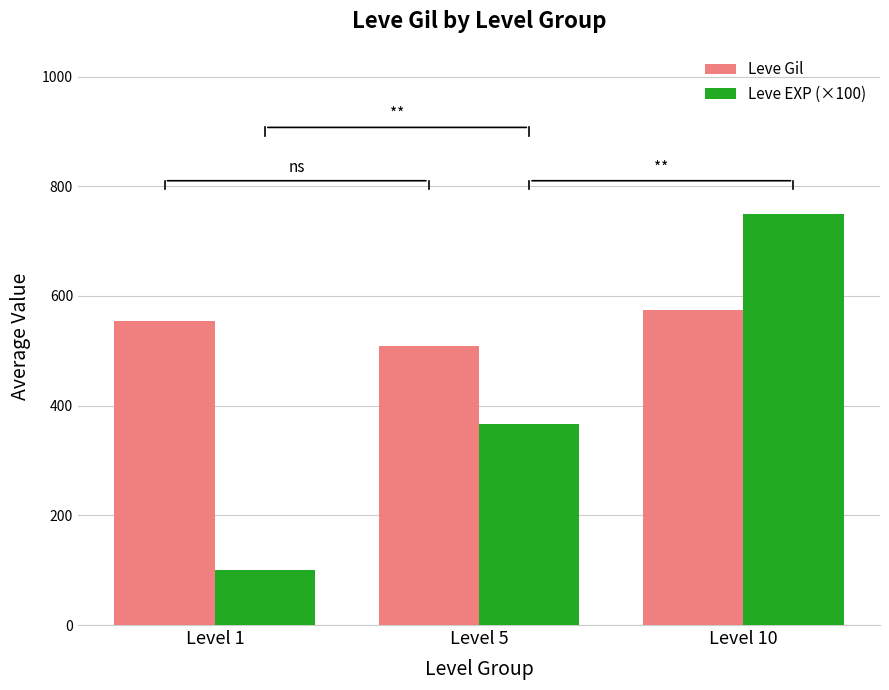

What is the highest value of the Leve Gil series?

575.0